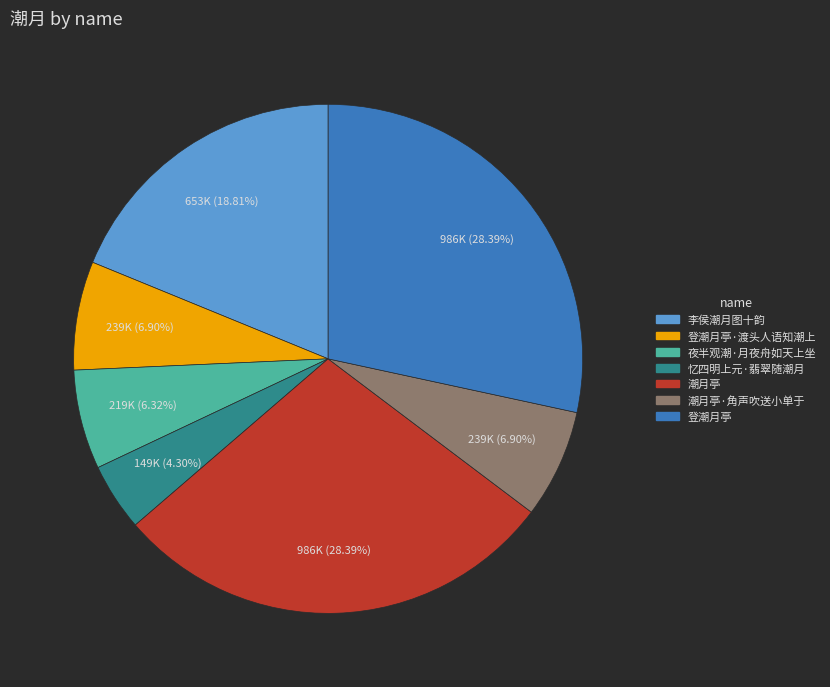

The 登潮月亭·渡头人语知潮上 slice represents 18% of the pie. True or false?

False